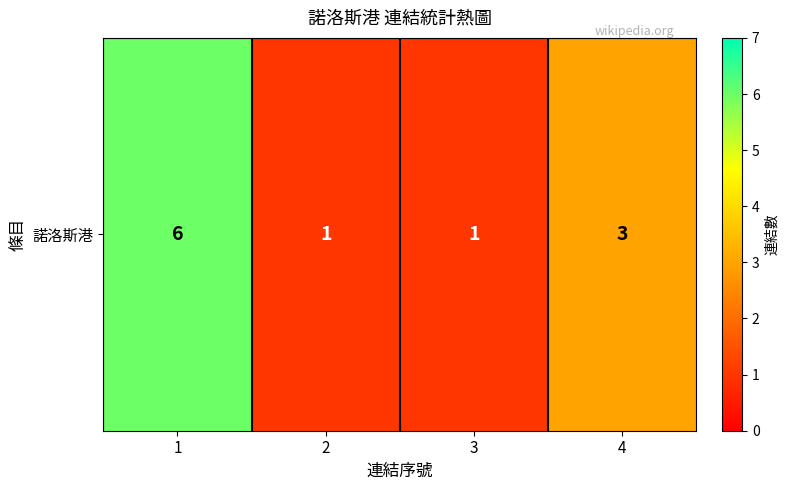

Between 3 and 1, which is larger?

1